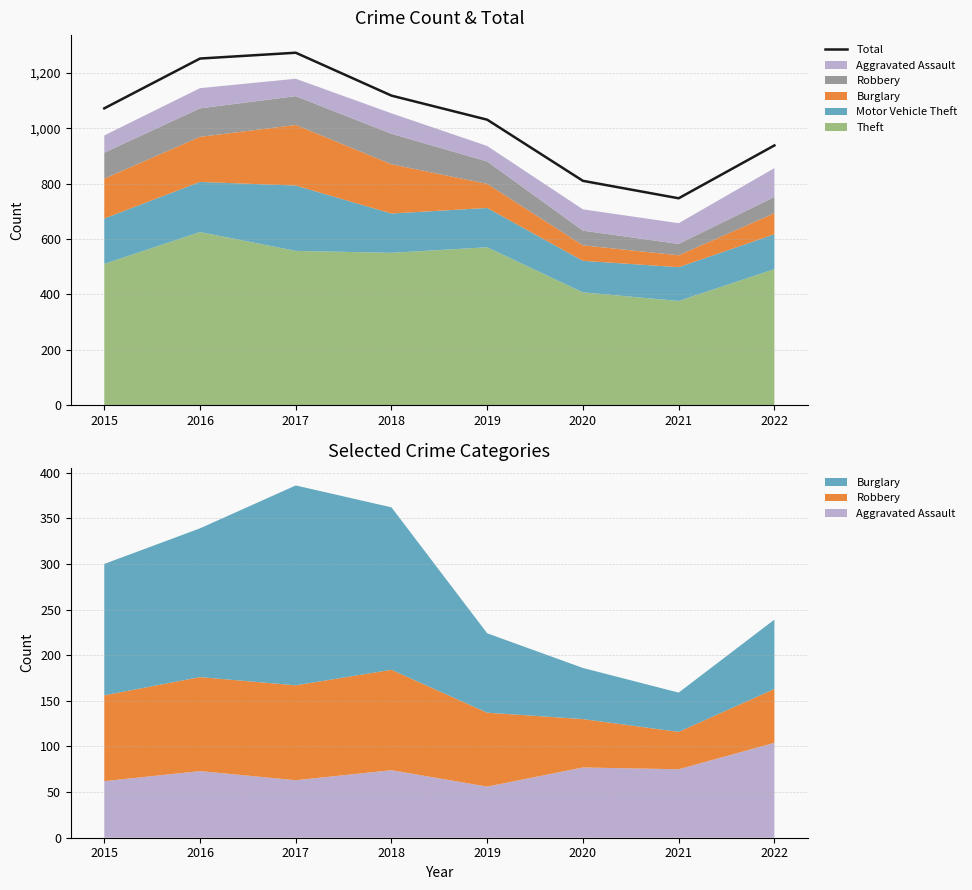

What is the difference between the maximum and minimum values?

526